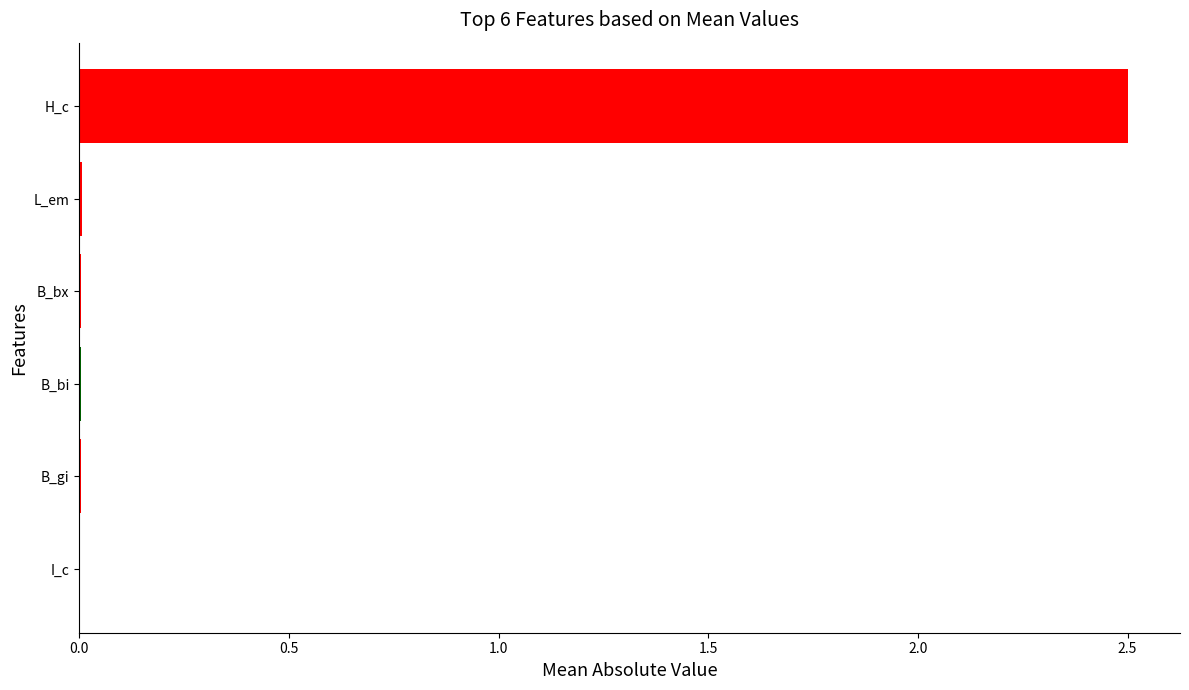

Which has a higher value, H_c or B_gi?

H_c